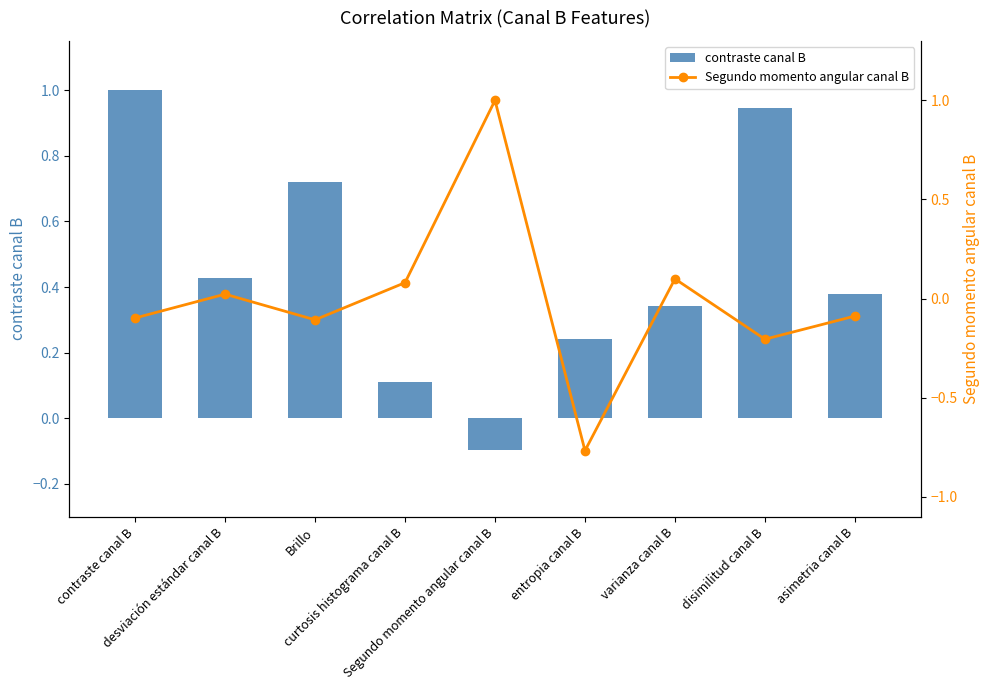

Which series has the largest total across all categories?

contraste canal B